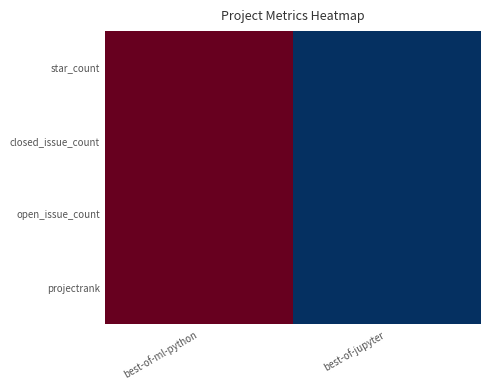

Which series changed the most between best-of-ml-python and best-of-jupyter?

star_count